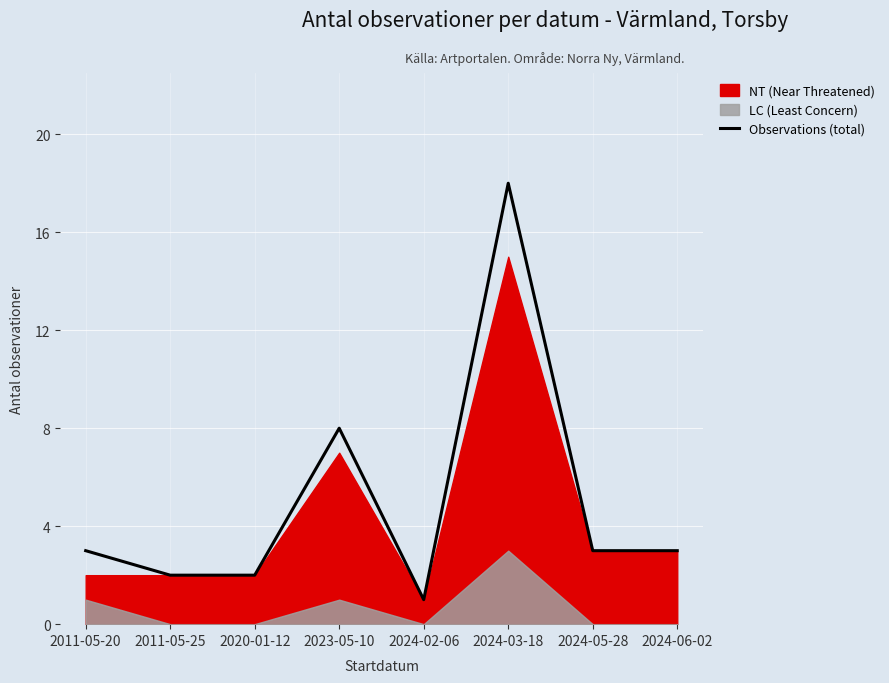

Approximately how many times larger is the value at 2020-01-12 compared to 2024-06-02?

0.7